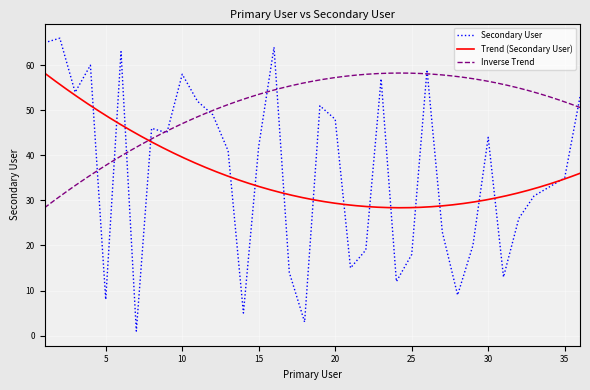

Reading left to right, what are all the values shown in this chart?

1=65	2=66	3=54	4=60	5=8	6=63	7=1	8=46	9=45	10=58	11=52	12=49	13=41	14=5	15=42	16=64	17=14	18=3	19=51	20=48	21=15	22=19	23=57	24=12	25=18	26=59	27=23	28=9	29=20	30=44	31=13	32=26	33=31	34=33	35=35	36=53